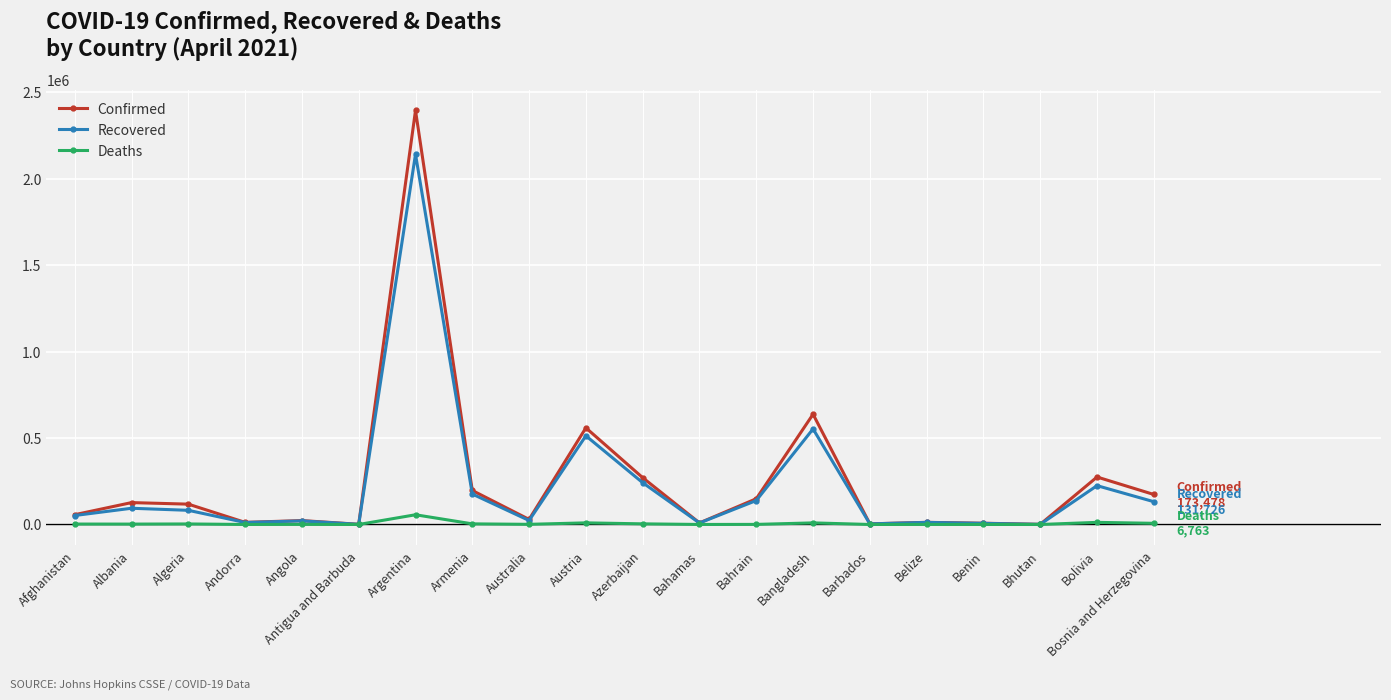

How many data points in Recovered are less than 81896?

10